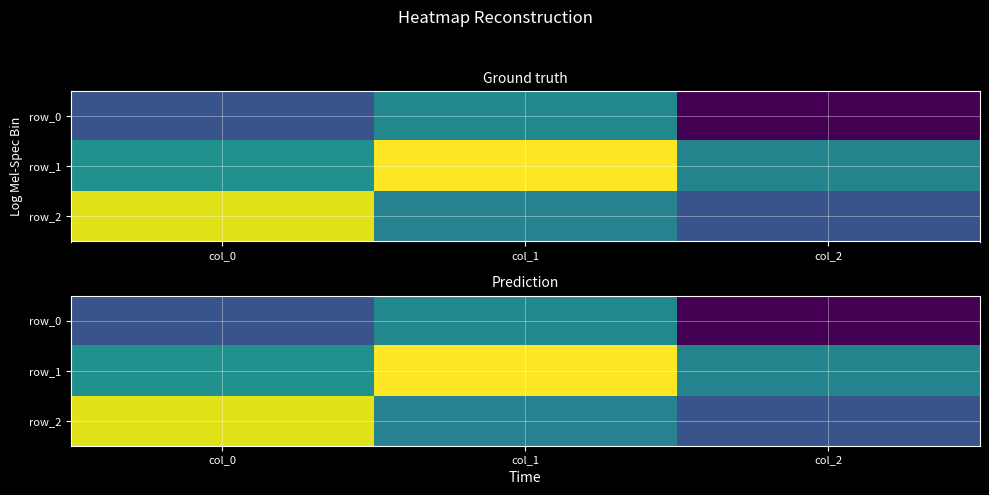

At which label does row_2 first exceed 0?

col_0